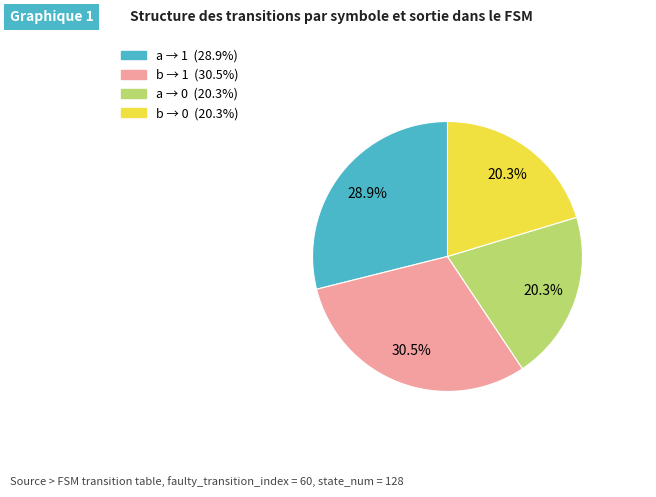

Does any single category account for the majority?

No